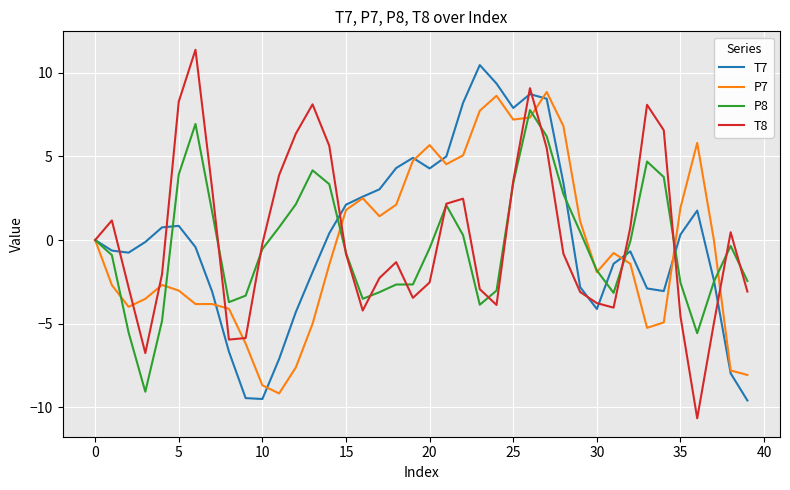

What are all the series names shown in the legend?

T7, P7, P8, T8